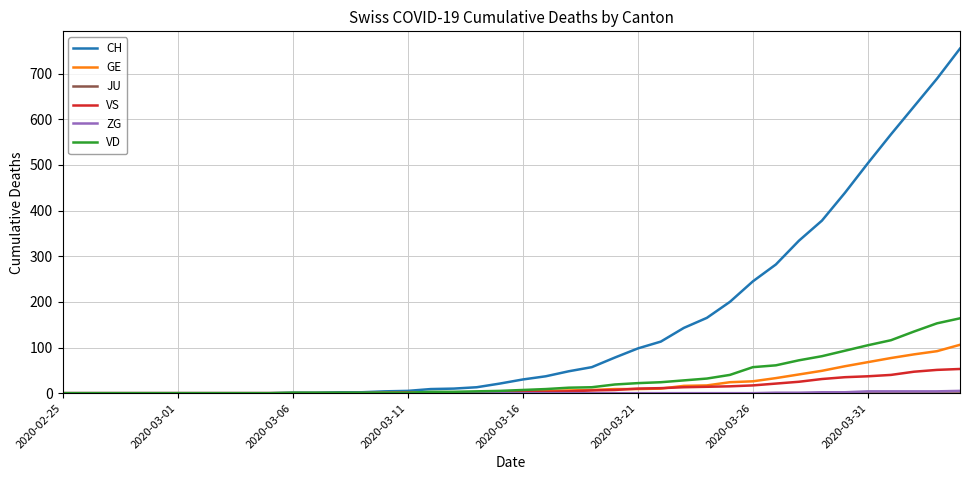

How many values in the VD series are below 7?

20